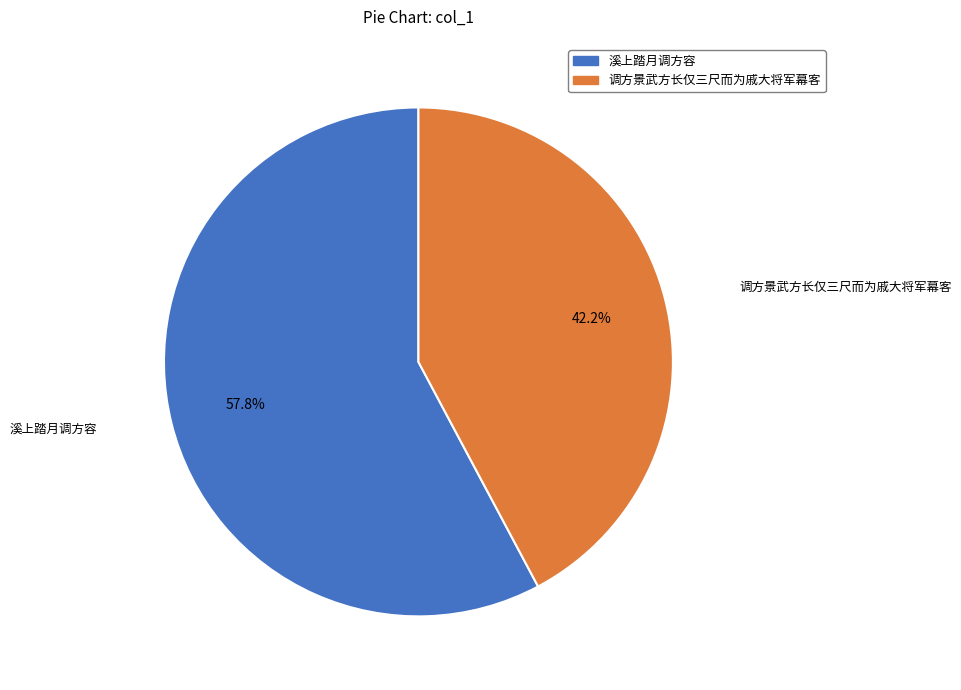

Which slice is the largest?

溪上踏月调方容